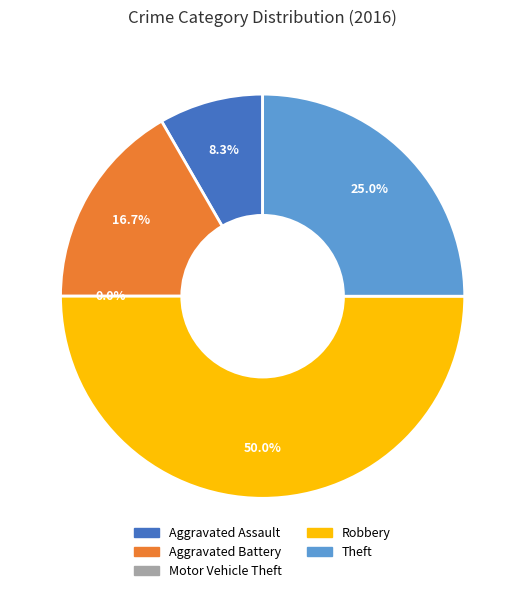

Rank the categories by value from lowest to highest.

Motor Vehicle Theft, Aggravated Assault, Aggravated Battery, Theft, Robbery